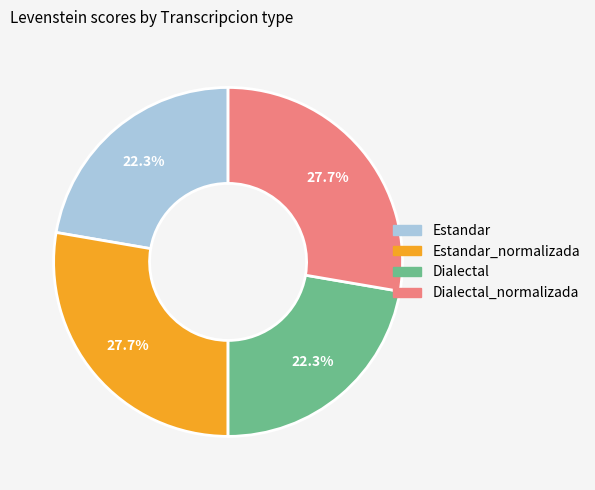

To the nearest percent, what percentage of the pie is Estandar_normalizada?

28%